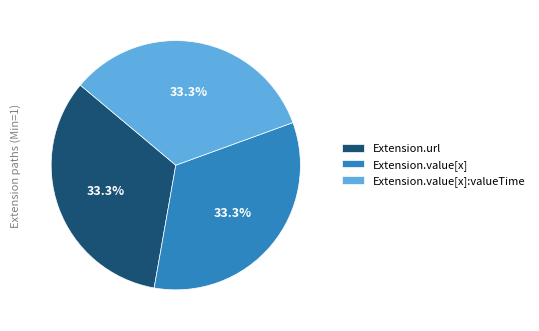

Does any single category account for the majority?

No